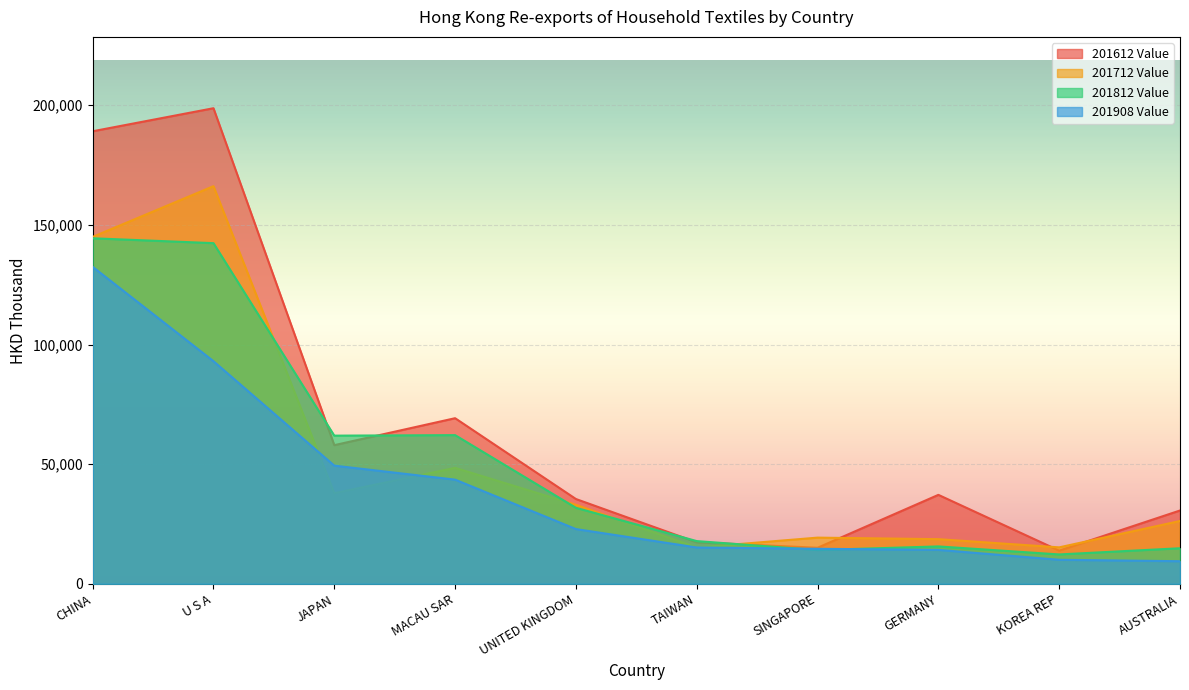

What is the average value of the 201908 Value series?

40470.1